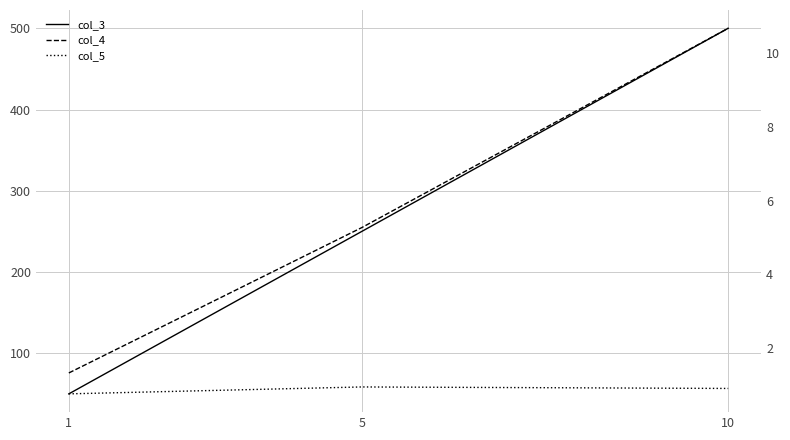

Is it true that col_5 equals 0.5 at 10?

False